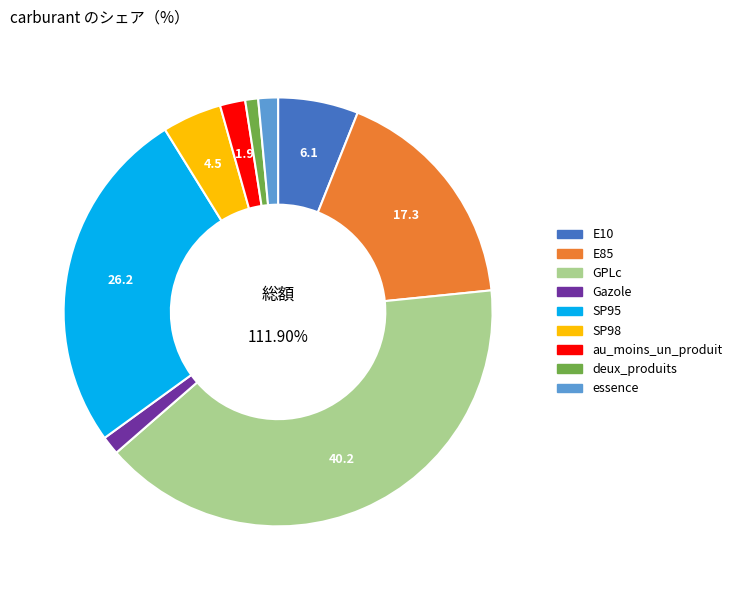

Combined, what portion of the pie is E85 and GPLc?

57.6%